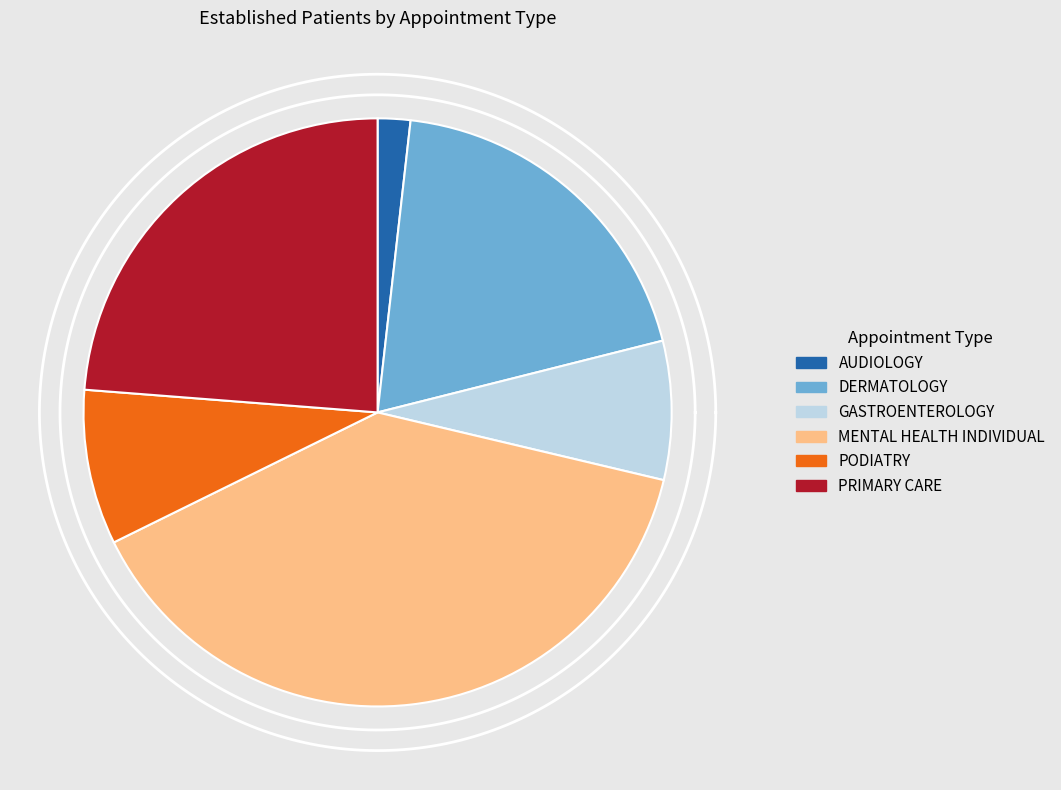

To the nearest percent, what is the combined percentage of PRIMARY CARE and MENTAL HEALTH INDIVIDUAL?

63%